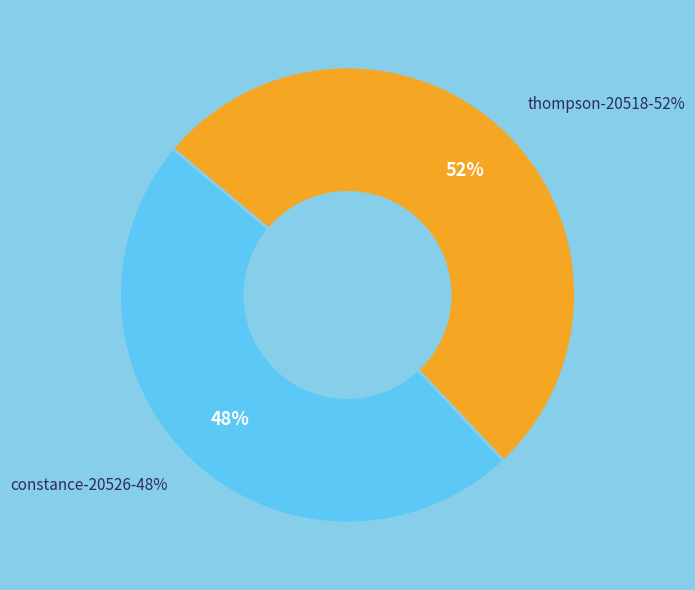

Does thompson-20518 represent more than half of the total?

Yes